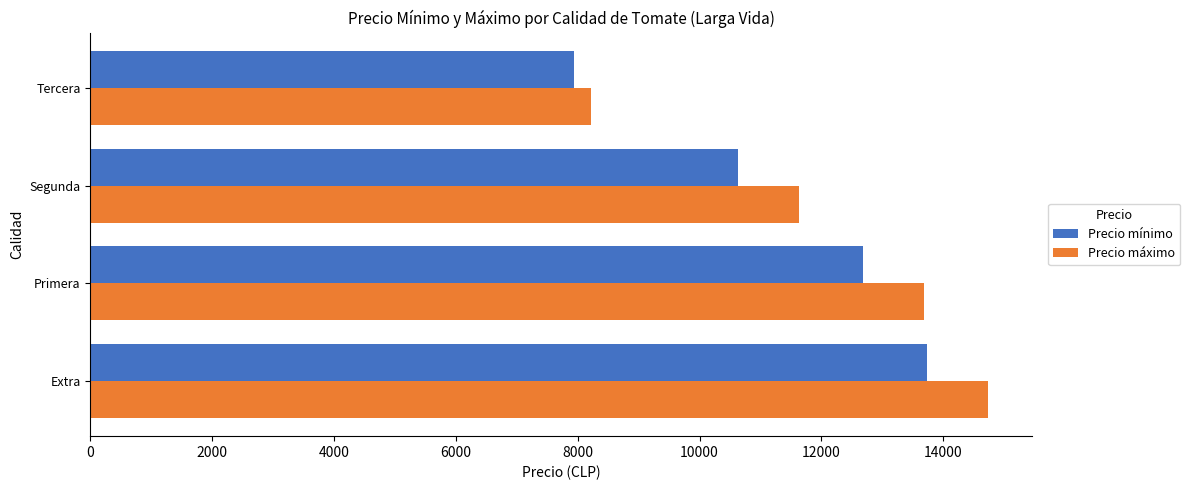

True or false: Precio mínimo has a value of 9009 at Extra.

False